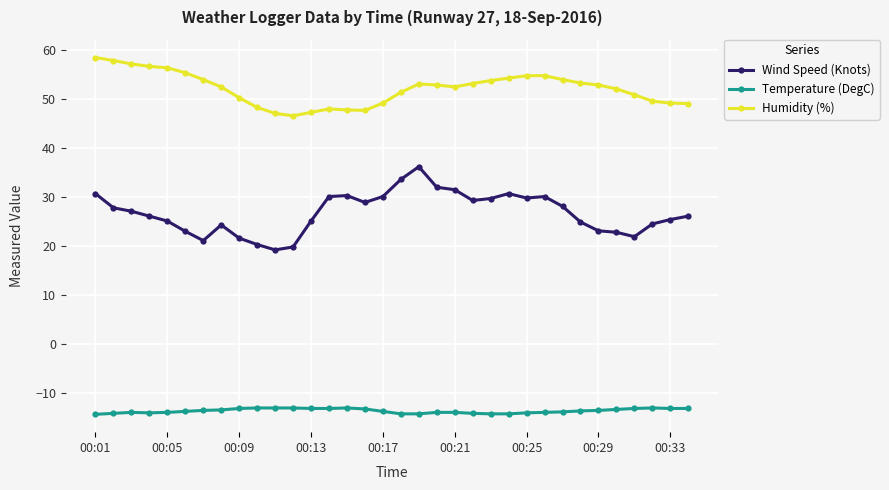

What is the highest value of the Temperature (DegC) series?

-13.1